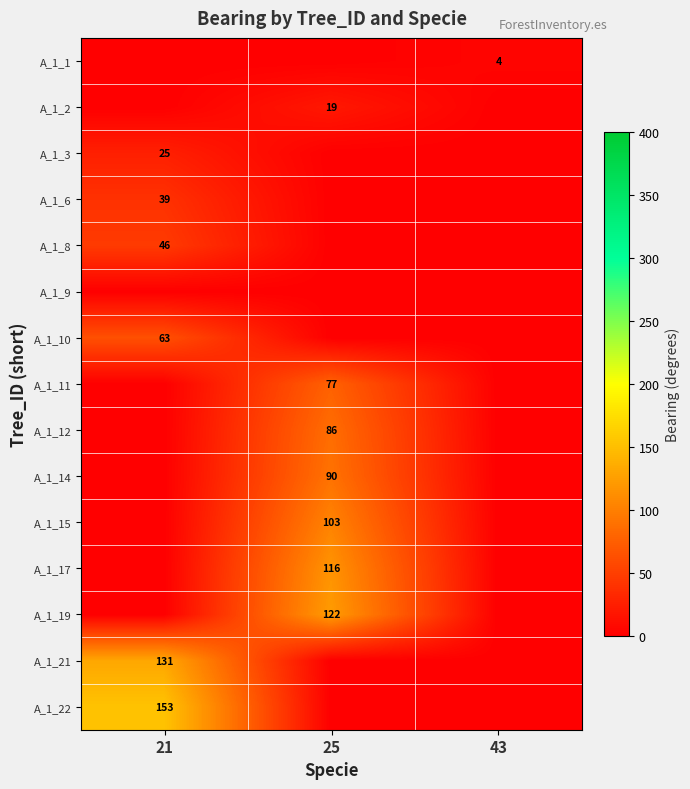

At which category is the sum across all series the highest?

25